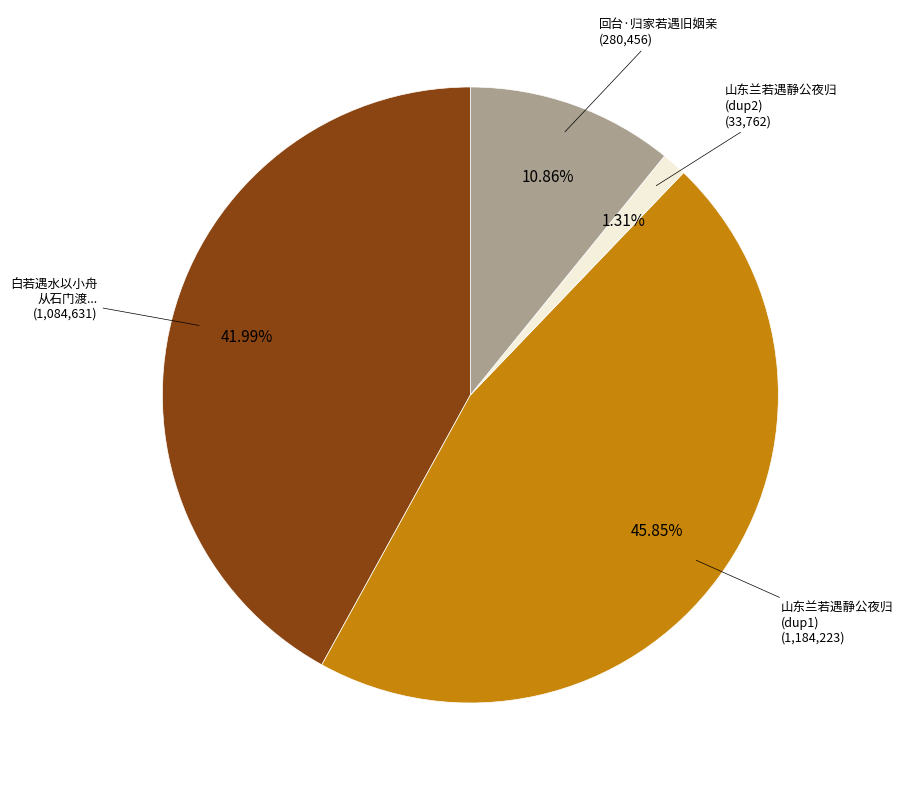

Is there any slice that represents more than half of the pie?

No